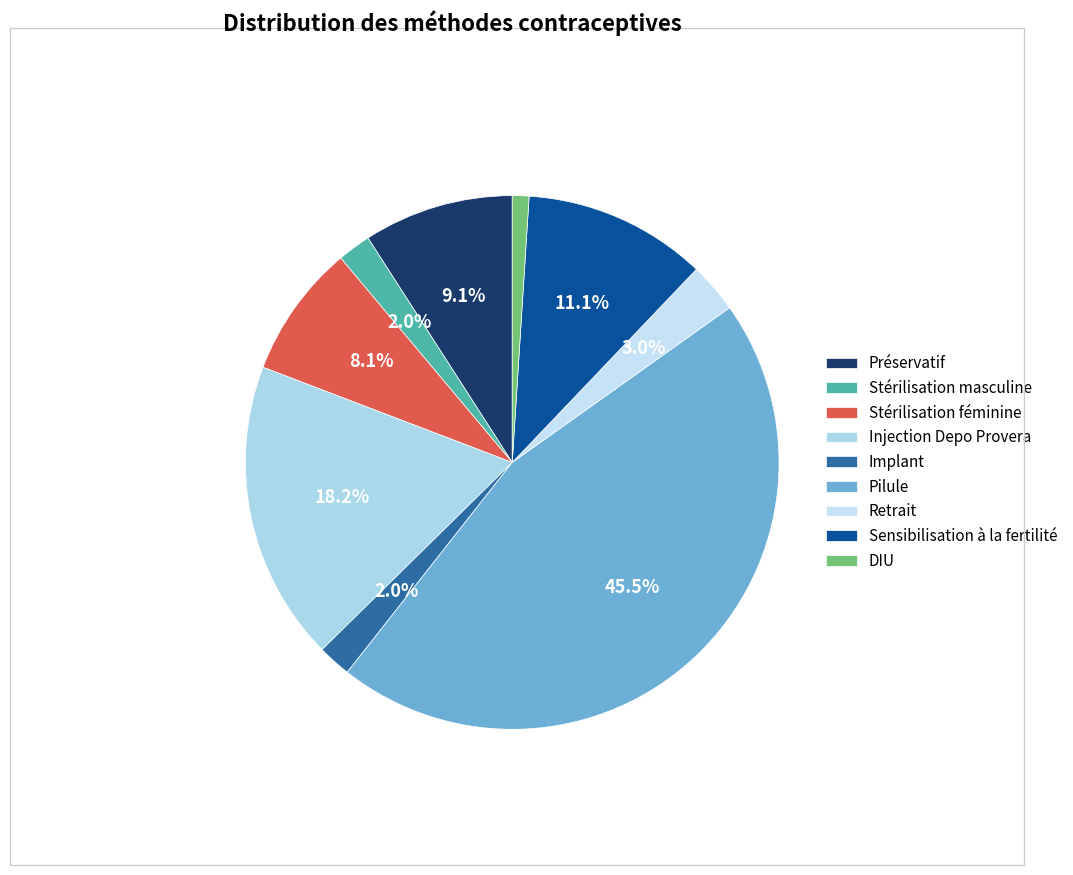

Rank the categories by value from lowest to highest.

DIU, Stérilisation masculine, Implant, Retrait, Stérilisation féminine, Préservatif, Sensibilisation à la fertilité, Injection Depo Provera, Pilule